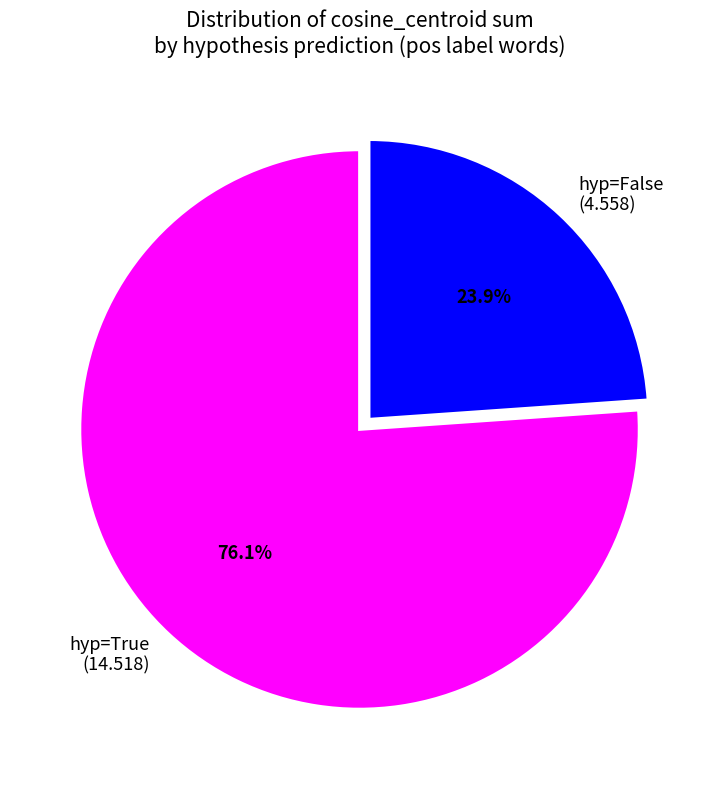

What is the smallest slice in the pie chart?

hyp=False (4.558)